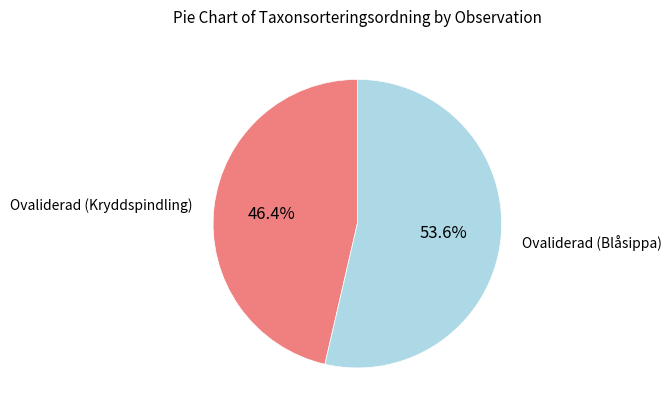

Is there any slice that represents more than half of the pie?

Yes